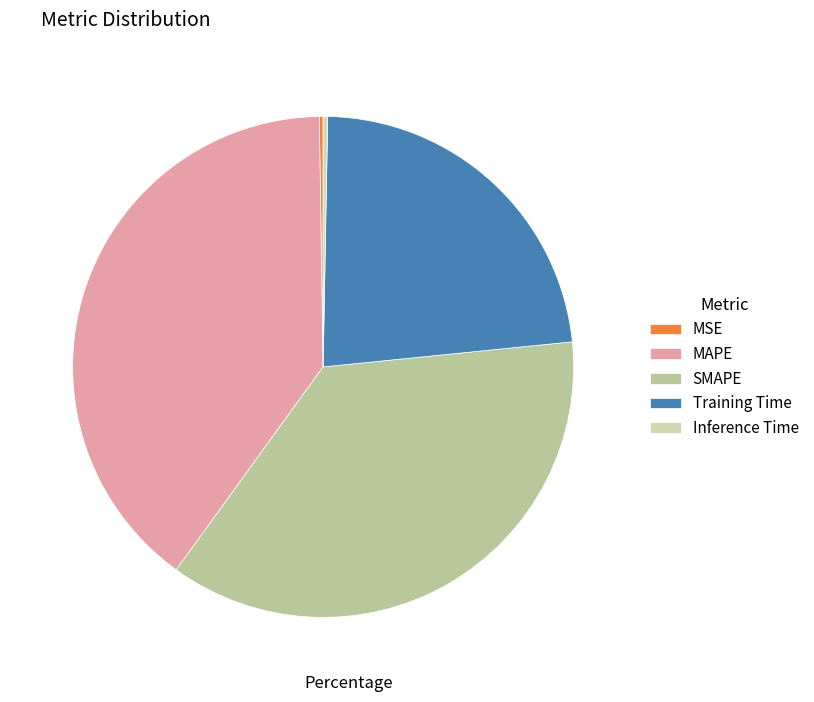

To the nearest percent, what is the difference between the Training Time and MSE slice percentages?

23%